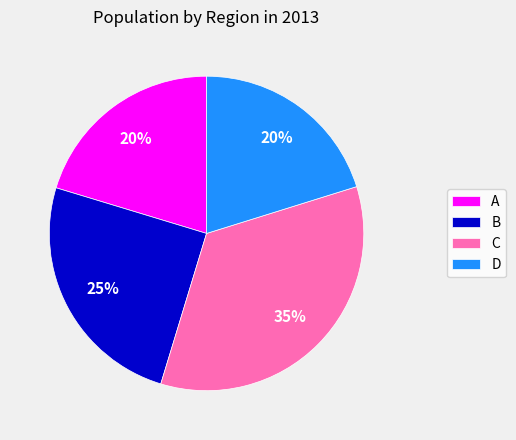

True or false: B accounts for 17% of the total.

False